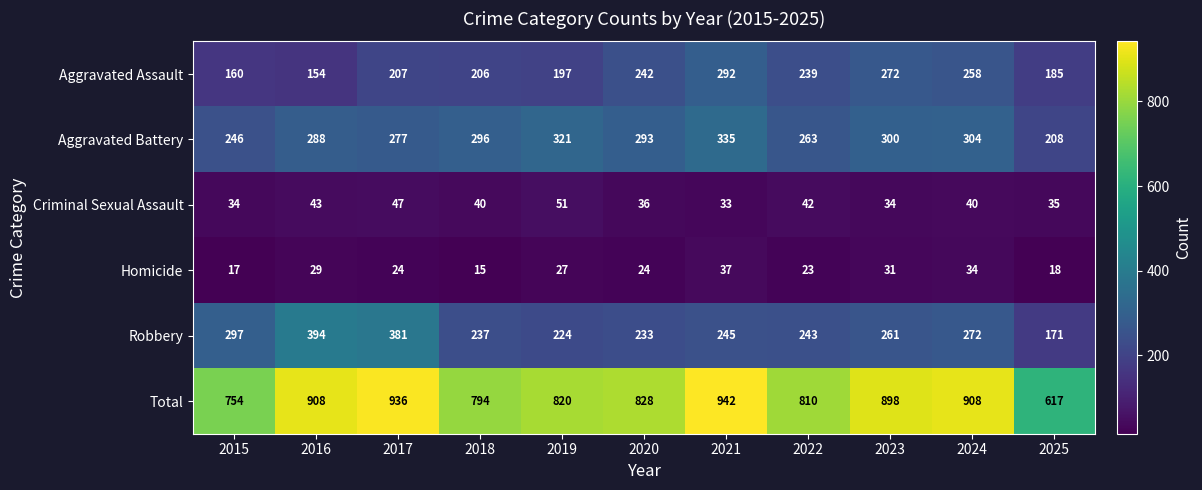

How many categories are shown in the chart?

11